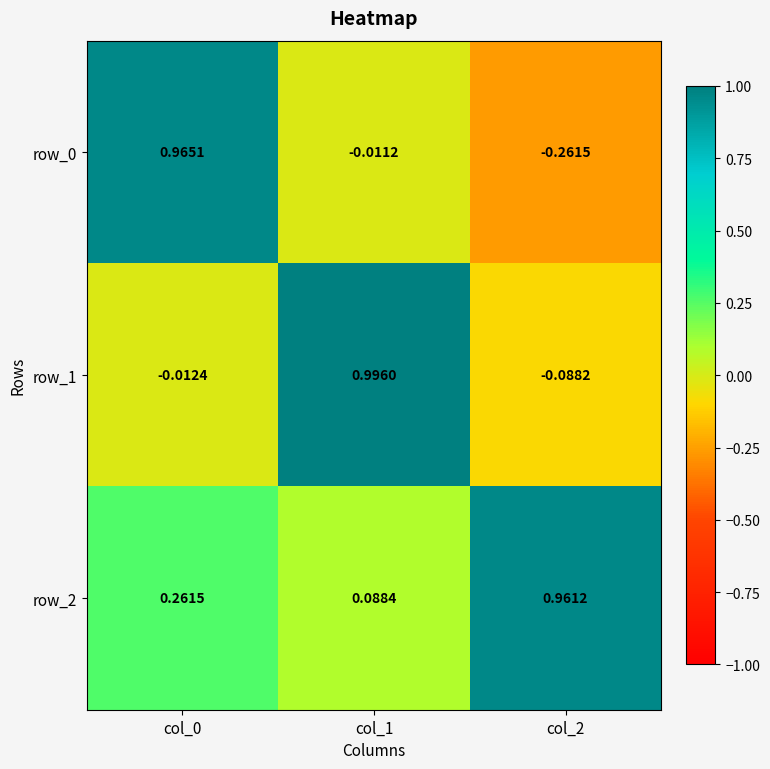

Is the value of row_1 at col_0 greater than the value of row_2 at col_0?

No